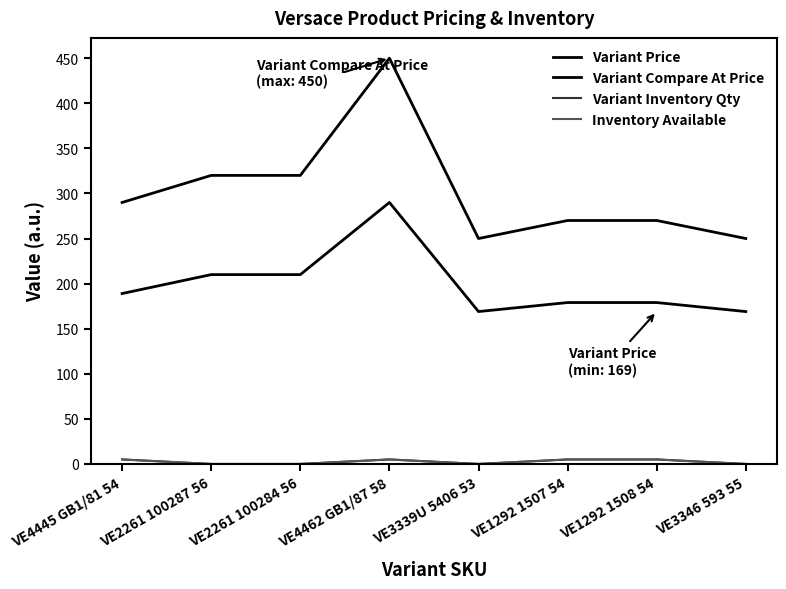

What is the sum of all Variant Compare At Price values?

2420